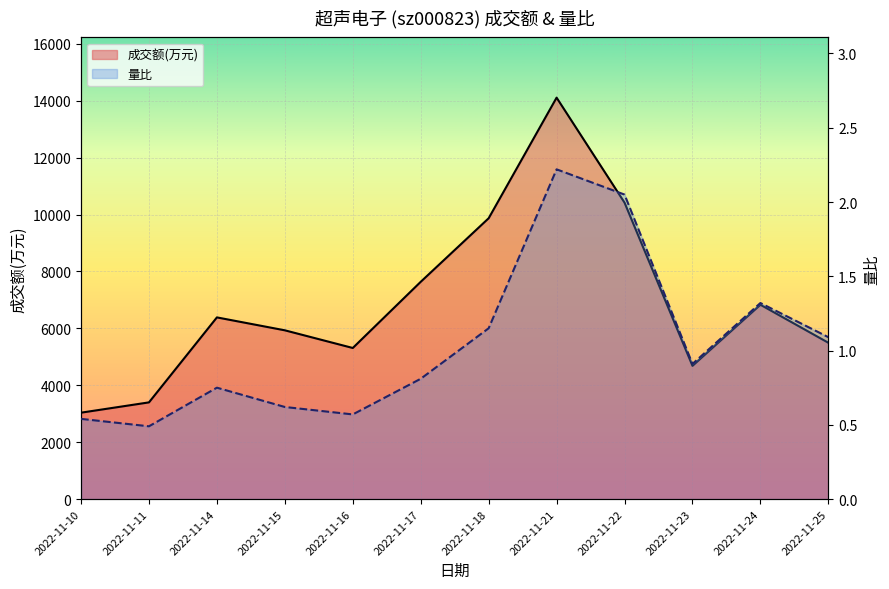

How many interior local peaks does the 量比_line series have?

3